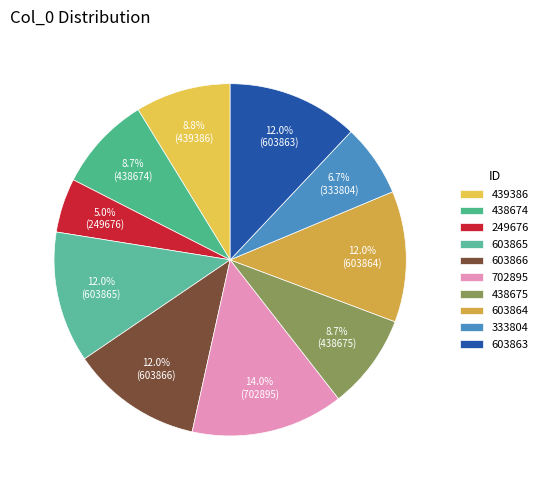

How many slices are in this pie chart?

10